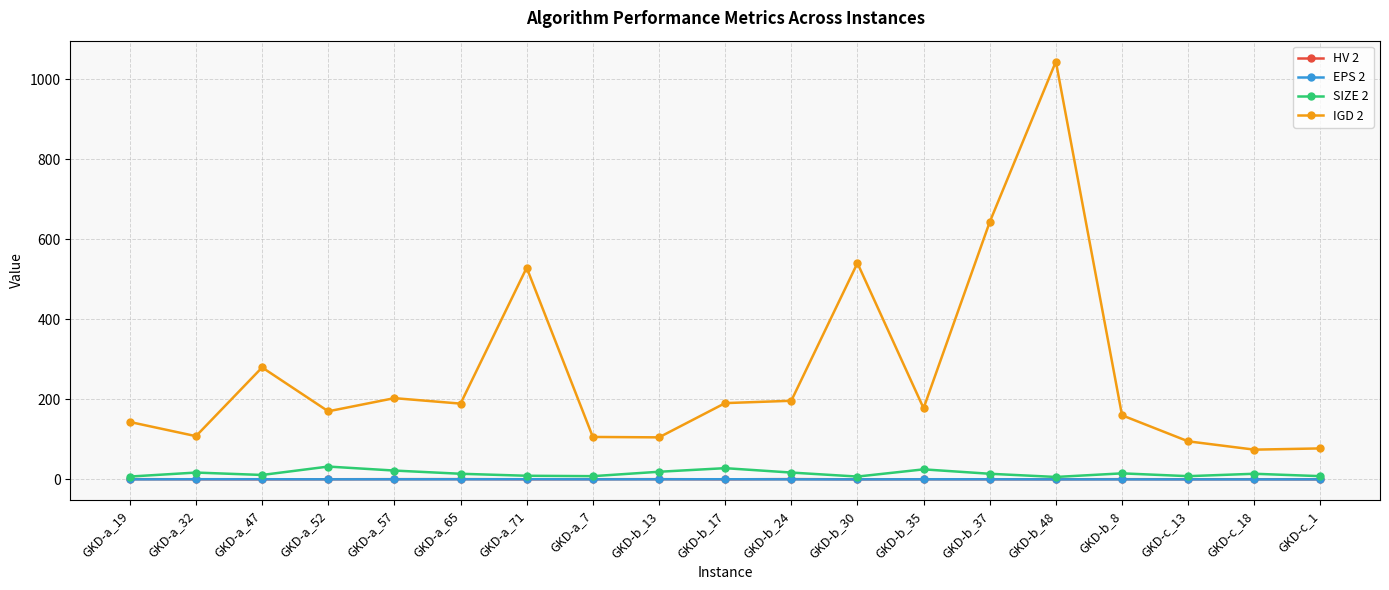

True or false: HV 2 has more than 1 points higher than both neighbors.

True